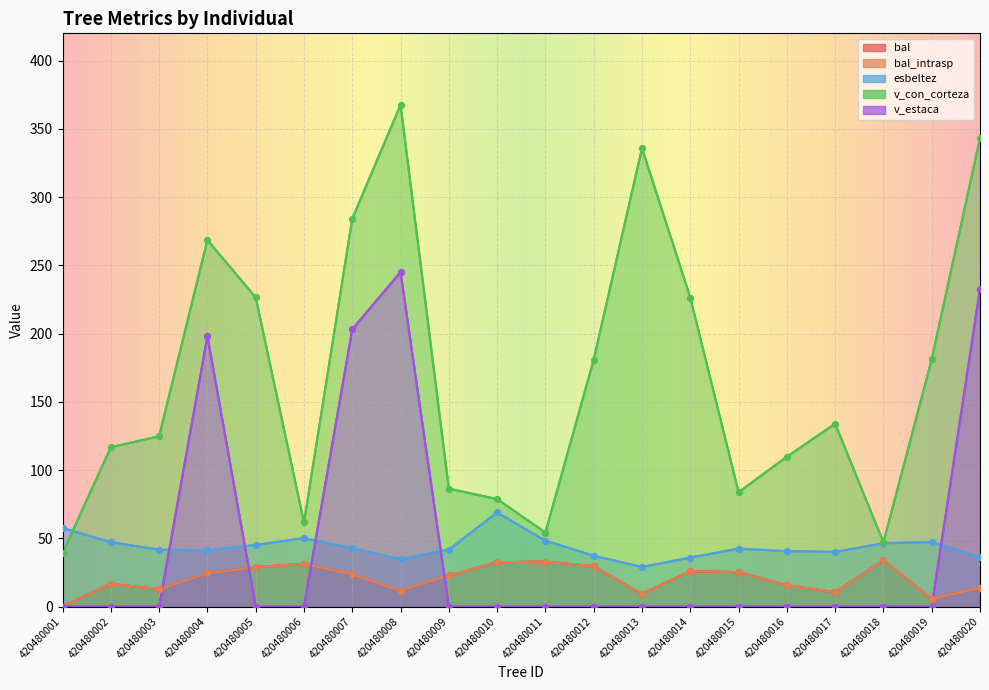

What are all the series names shown in the legend?

bal, bal_intrasp, esbeltez, v_con_corteza, v_estaca